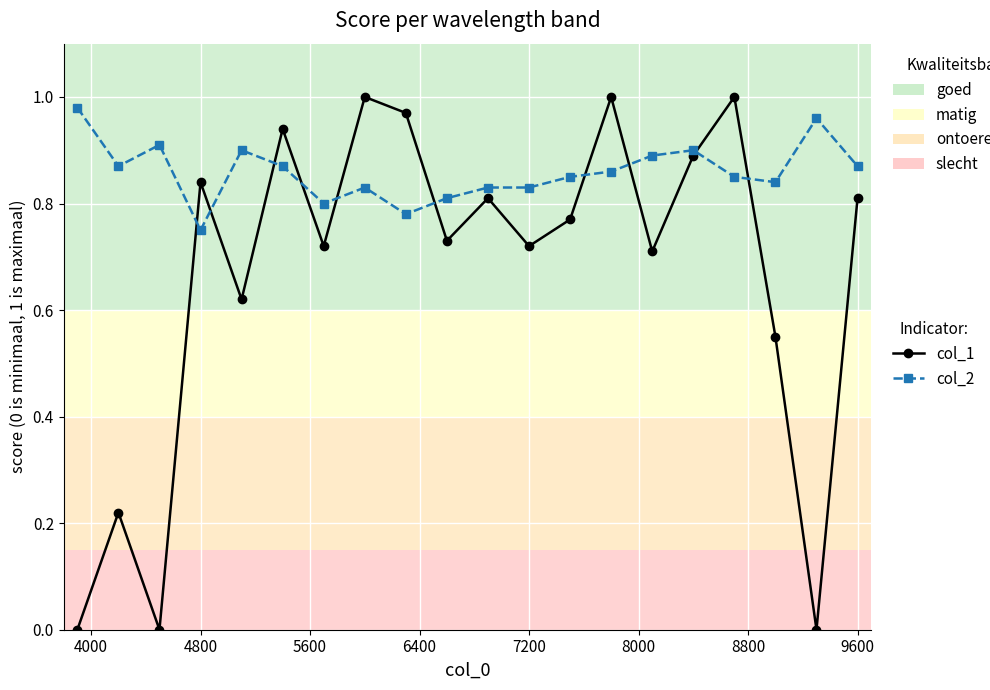

True or false: col_1 has more than 1 interior local peaks.

True